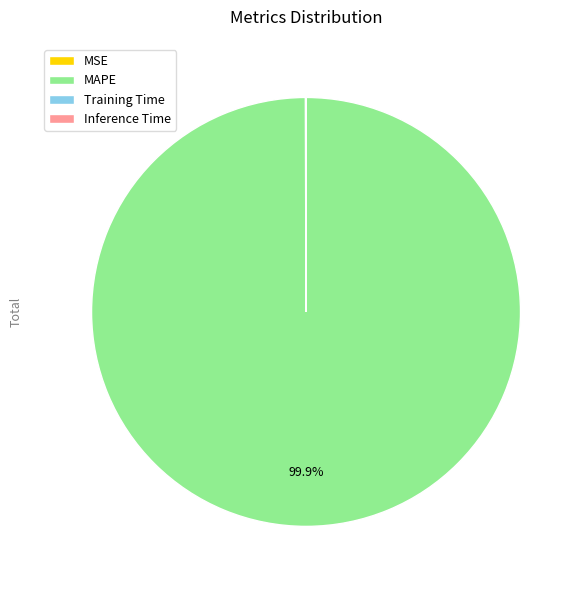

Which slice represents more than half of the pie?

MAPE